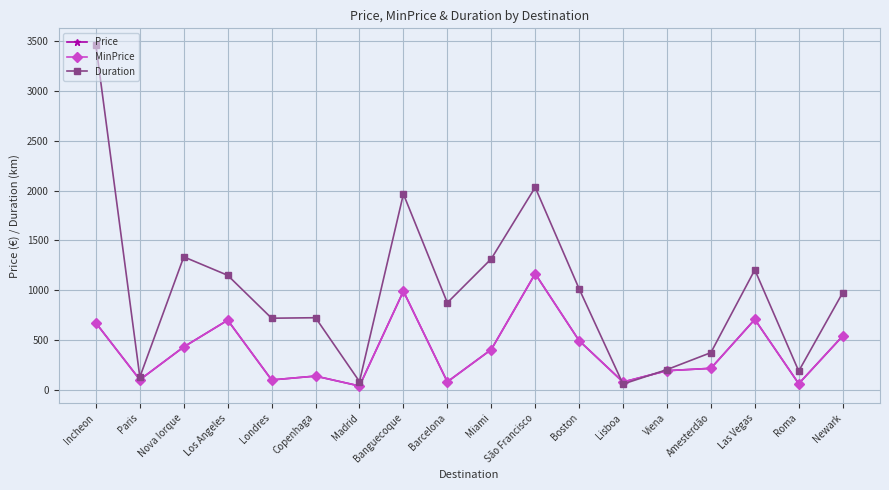

The value of MinPrice at Barcelona is 43.2. True or false?

False